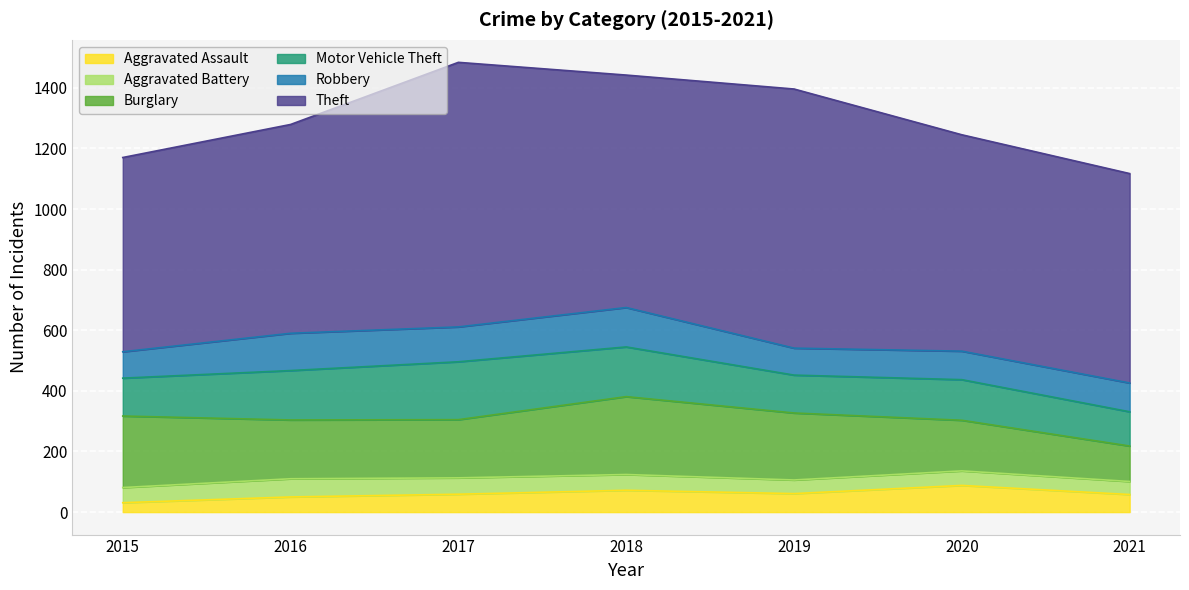

How many interior local valleys does the Theft series have?

1